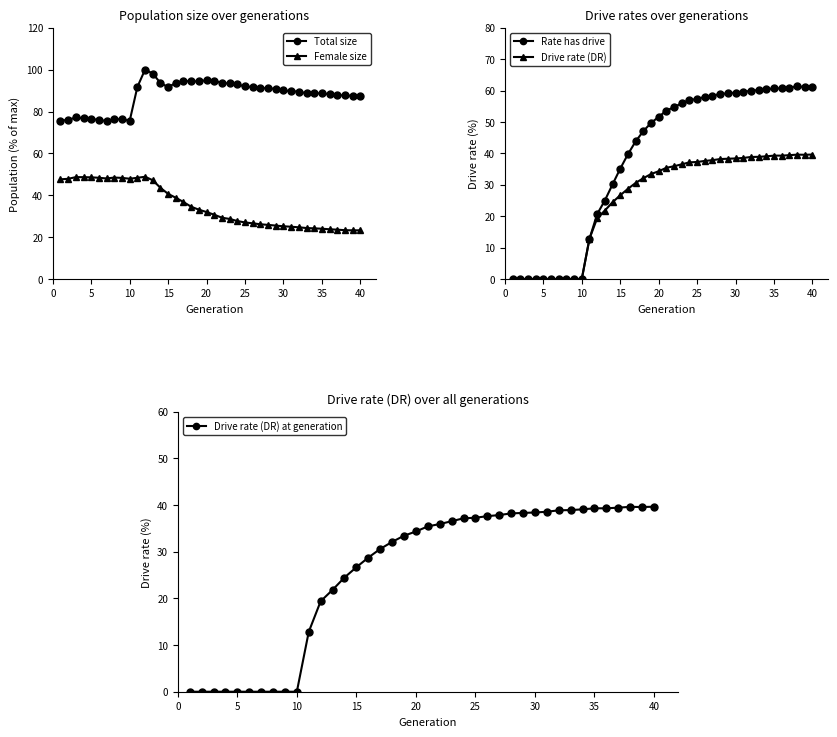

True or false: Total size and Female size intersect in this chart.

False